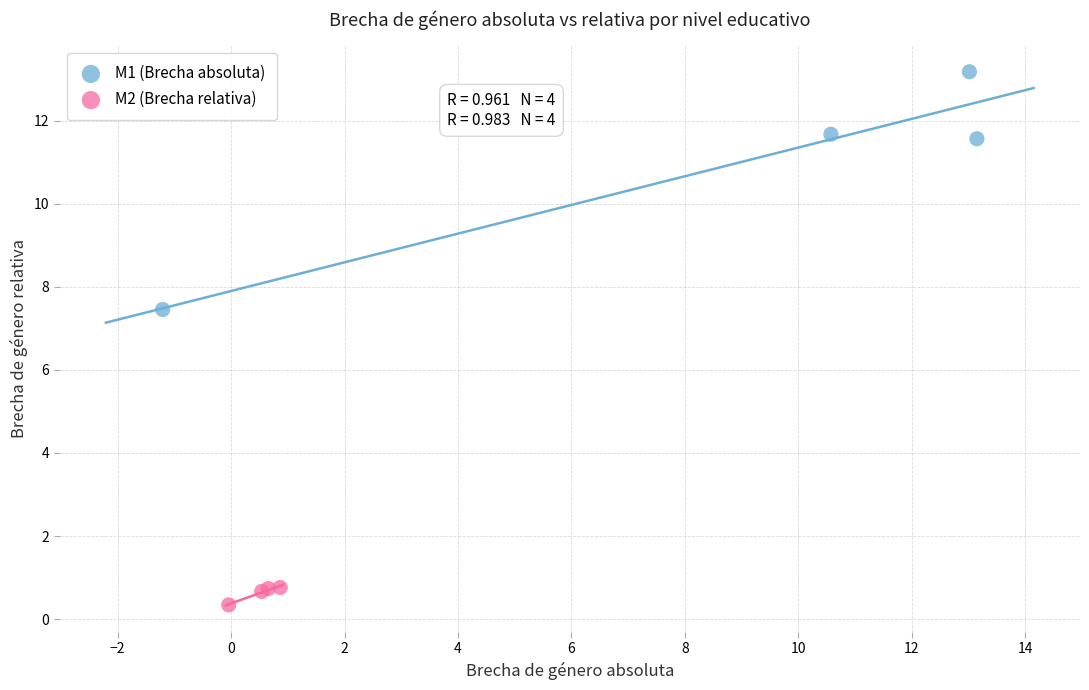

Which series reaches the maximum Y coordinate?

M1 (Brecha absoluta)